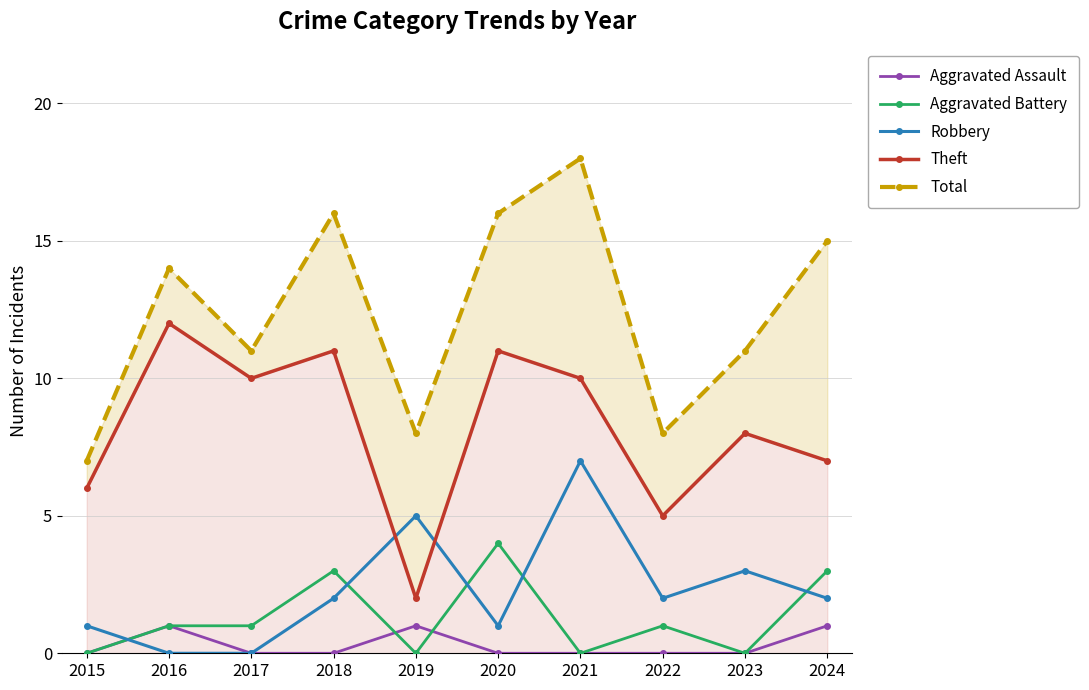

True or false: Robbery and Total cross at least once.

False